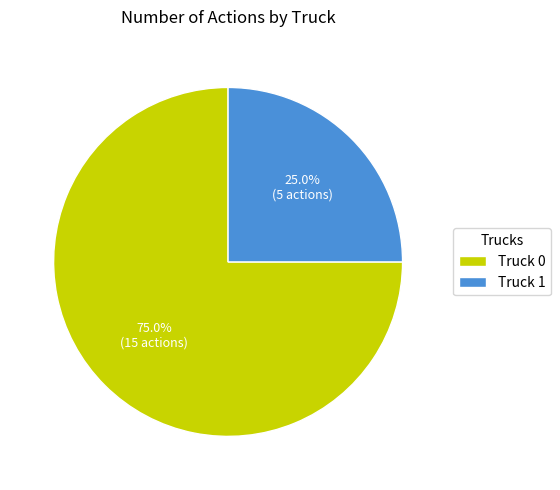

Between Truck 1 and Truck 0, which is larger?

Truck 0